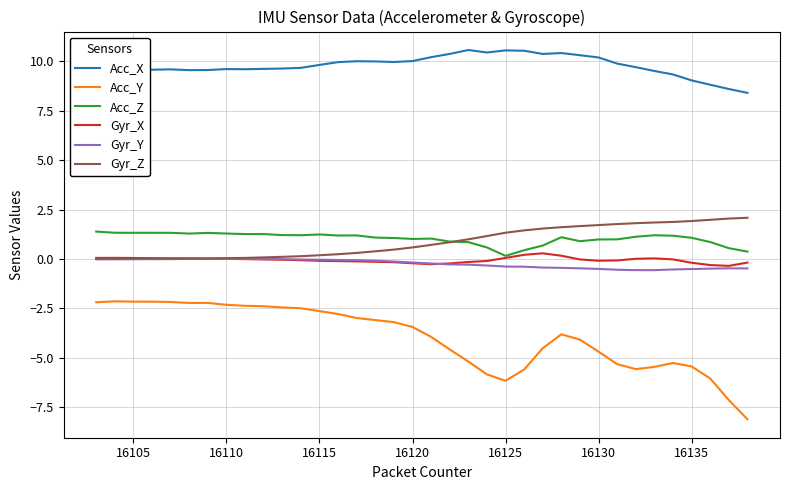

Does the chart display data point markers on the line(s)?

No